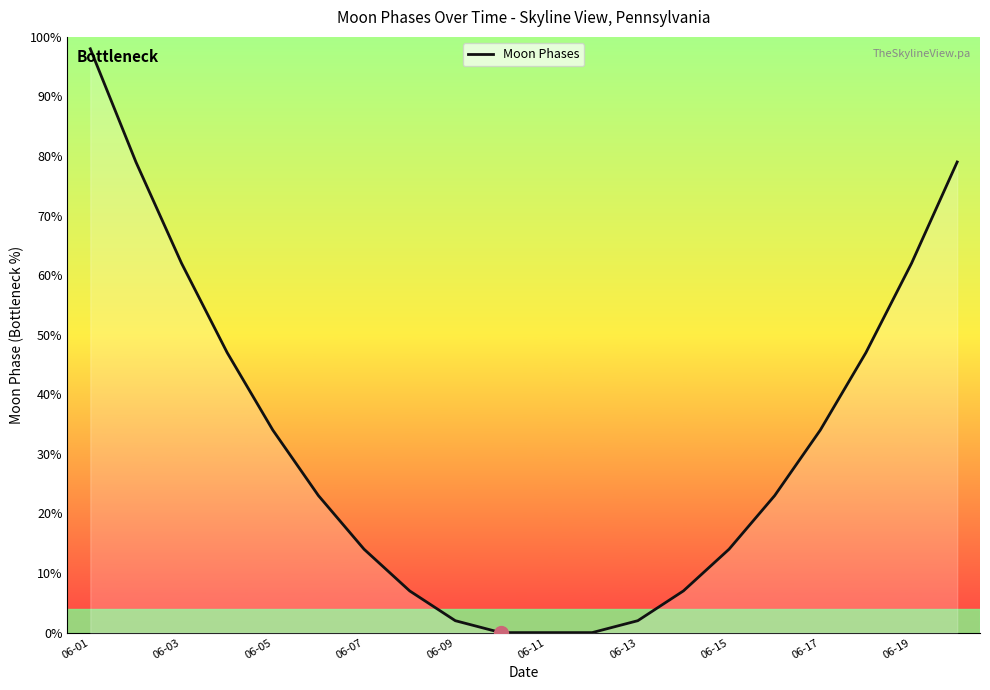

Is this an area chart (filled region under the line)?

No